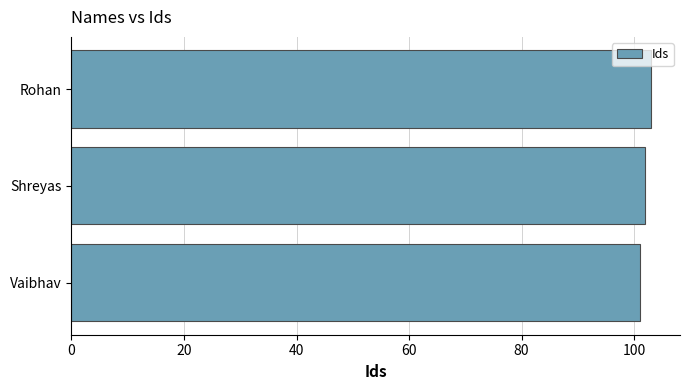

What is the sum of all values?

306